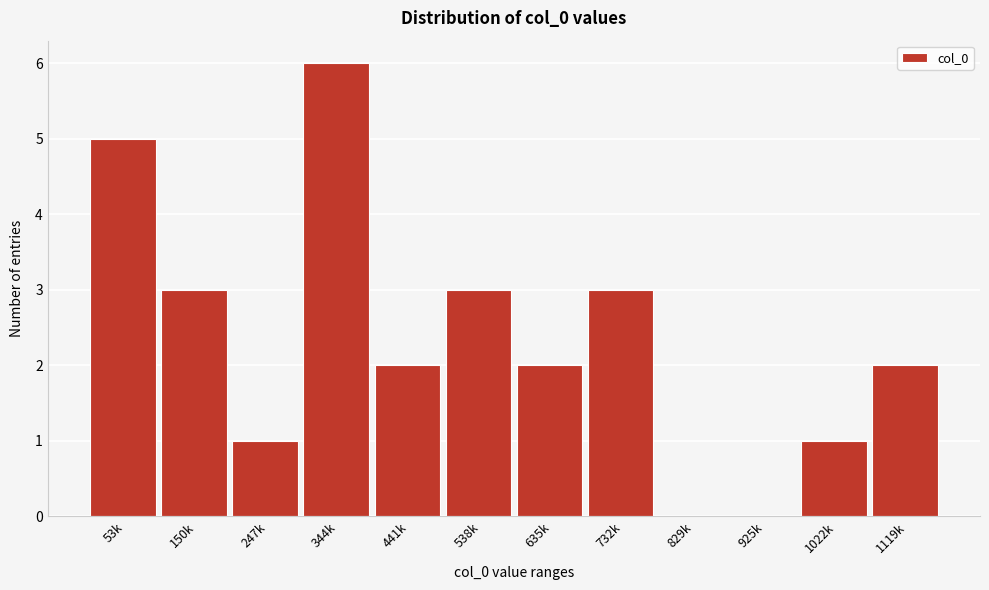

Reading left to right, what are all the values shown in this chart?

53k=5	150k=3	247k=1	344k=6	441k=2	538k=3	635k=2	732k=3	829k=0	925k=0	1022k=1	1119k=2